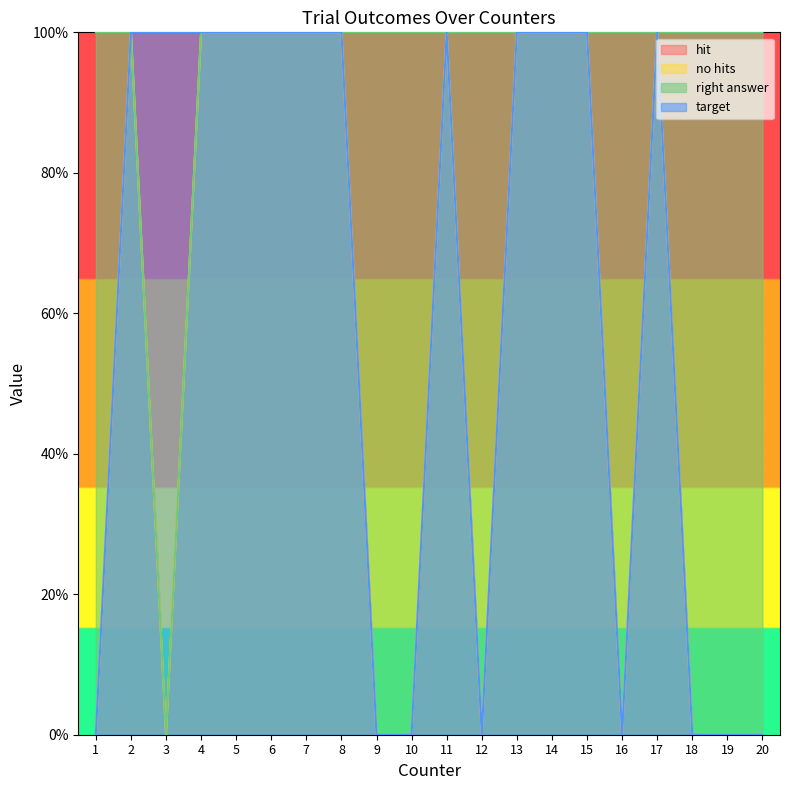

True or false: hit and target intersect in this chart.

False